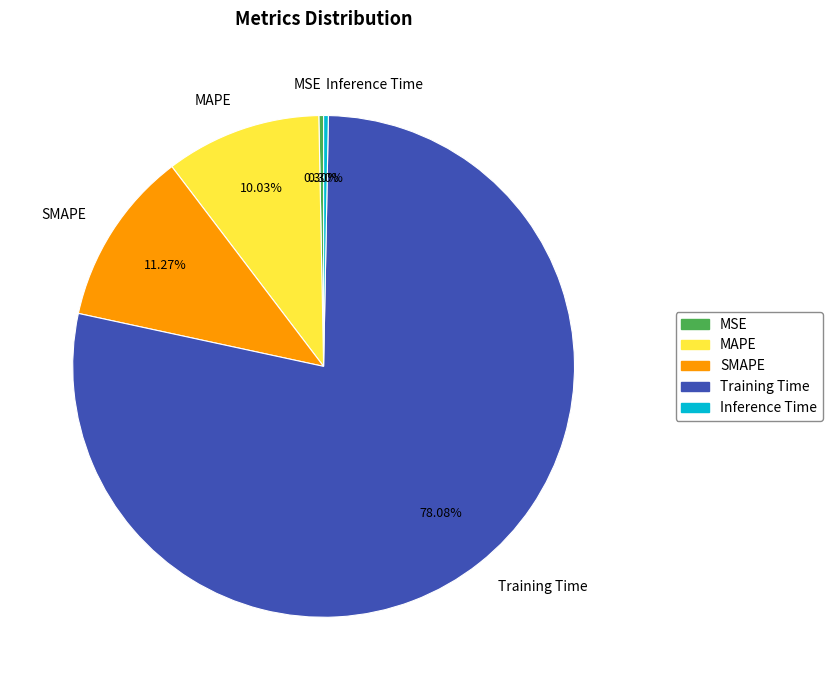

Does MAPE account for over 50% of the chart?

No